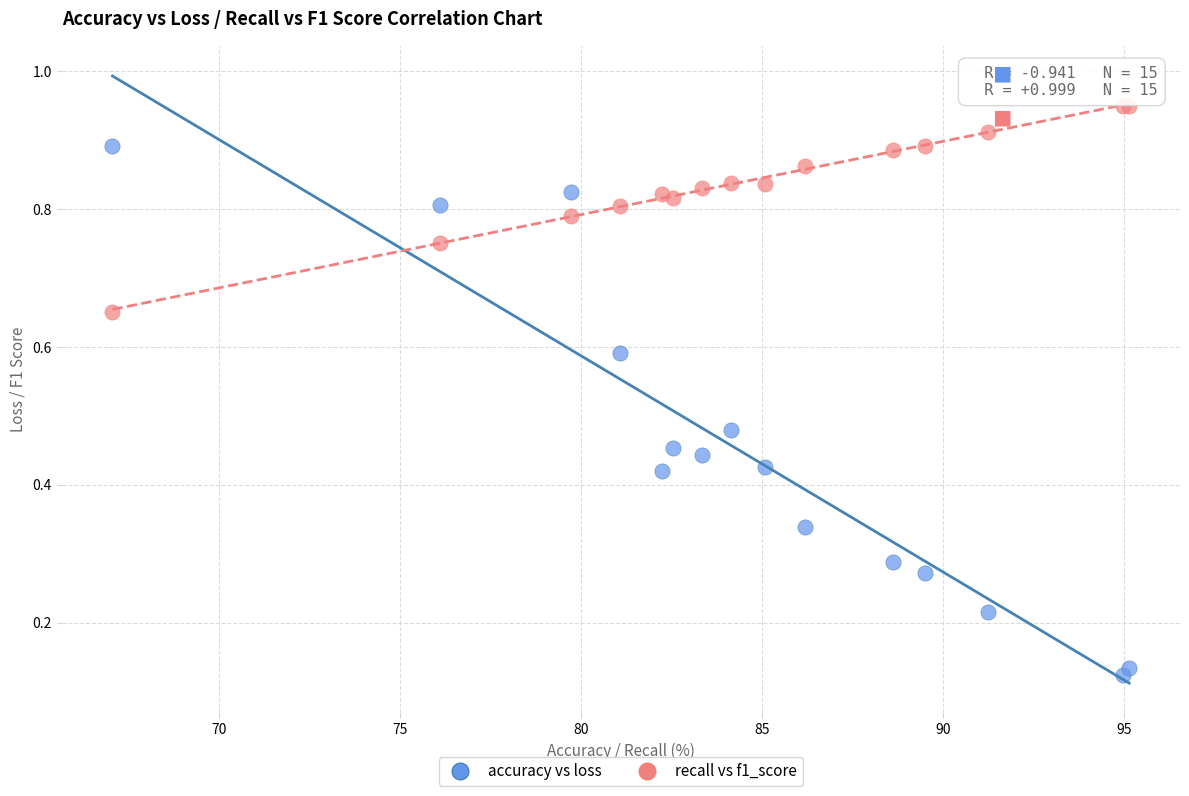

Which series has the widest spread of Y values?

accuracy vs loss